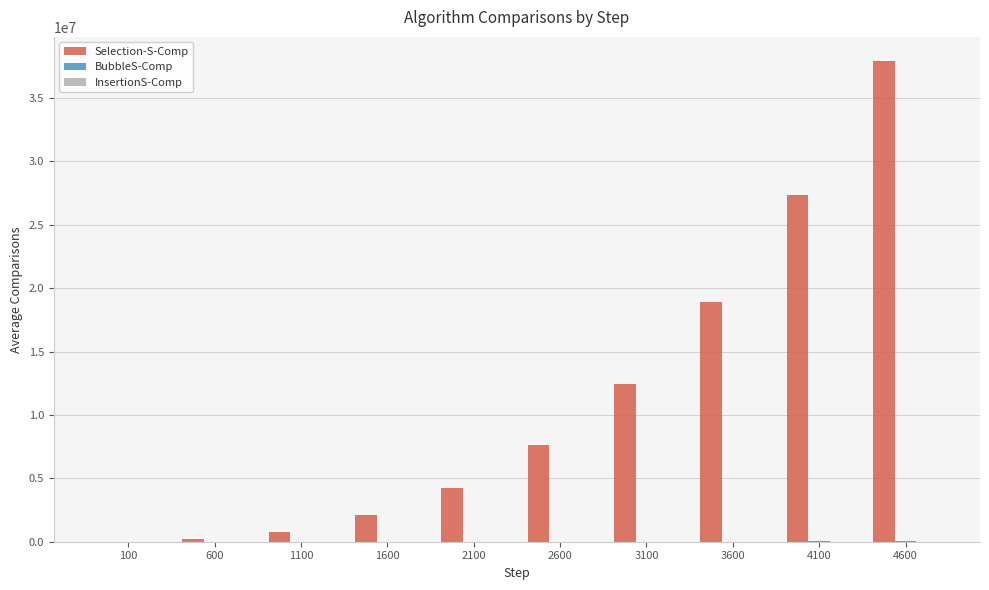

The value of Selection-S-Comp at 2600 is 1779931. True or false?

False